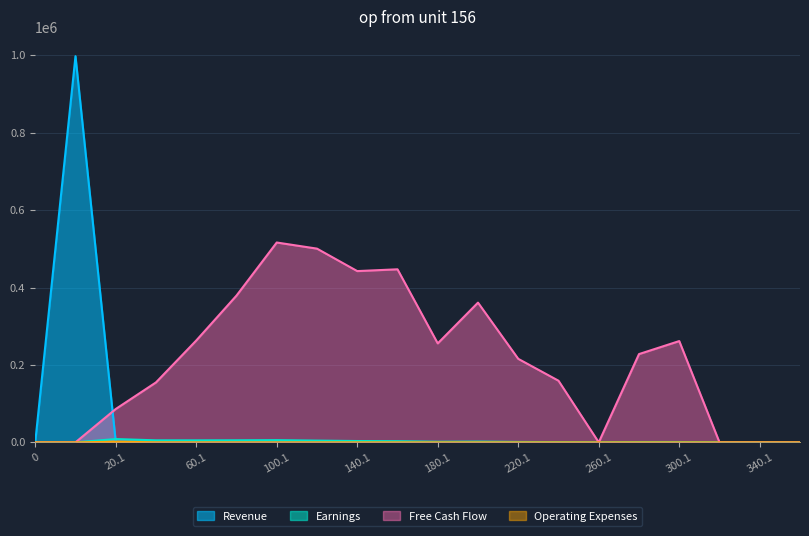

What is the difference between the Earnings values at 100.1 and 120.1?

1168